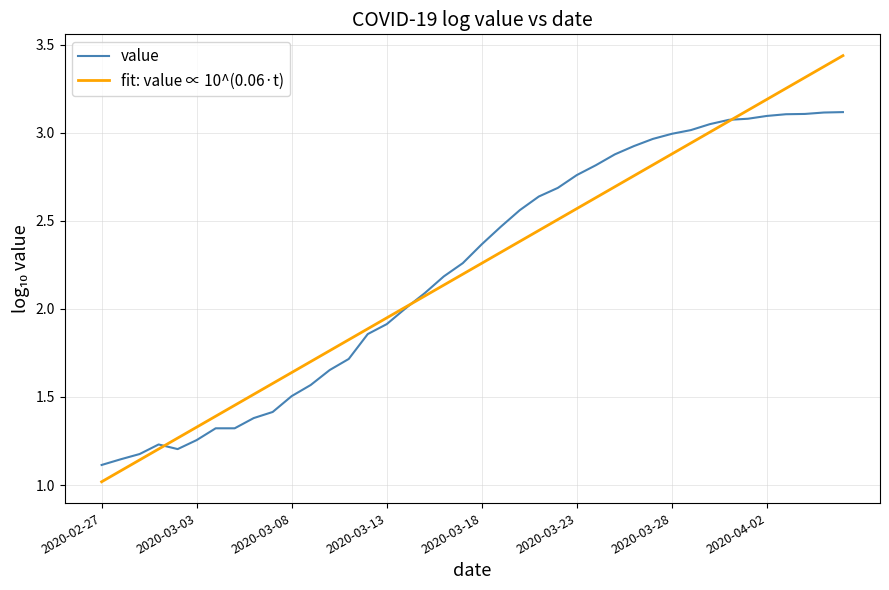

Which series has the largest range (max minus min)?

fit: value ∝ 10^(0.06·t)